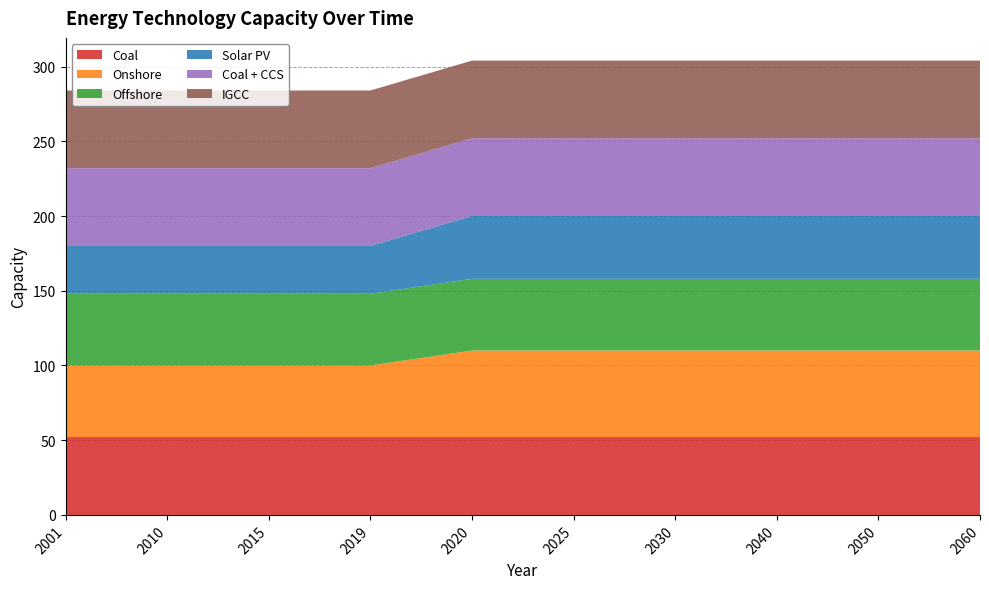

Reading right to left, what are all the values shown in this chart?

Coal: 2060=52	2050=52	2040=52	2030=52	2025=52	2020=52	2019=52	2015=52	2010=52	2001=52
Onshore: 2060=58	2050=58	2040=58	2030=58	2025=58	2020=58	2019=48	2015=48	2010=48	2001=48
Offshore: 2060=48	2050=48	2040=48	2030=48	2025=48	2020=48	2019=48	2015=48	2010=48	2001=48
Solar PV: 2060=42	2050=42	2040=42	2030=42	2025=42	2020=42	2019=32	2015=32	2010=32	2001=32
Coal + CCS: 2060=52	2050=52	2040=52	2030=52	2025=52	2020=52	2019=52	2015=52	2010=52	2001=52
IGCC: 2060=52	2050=52	2040=52	2030=52	2025=52	2020=52	2019=52	2015=52	2010=52	2001=52